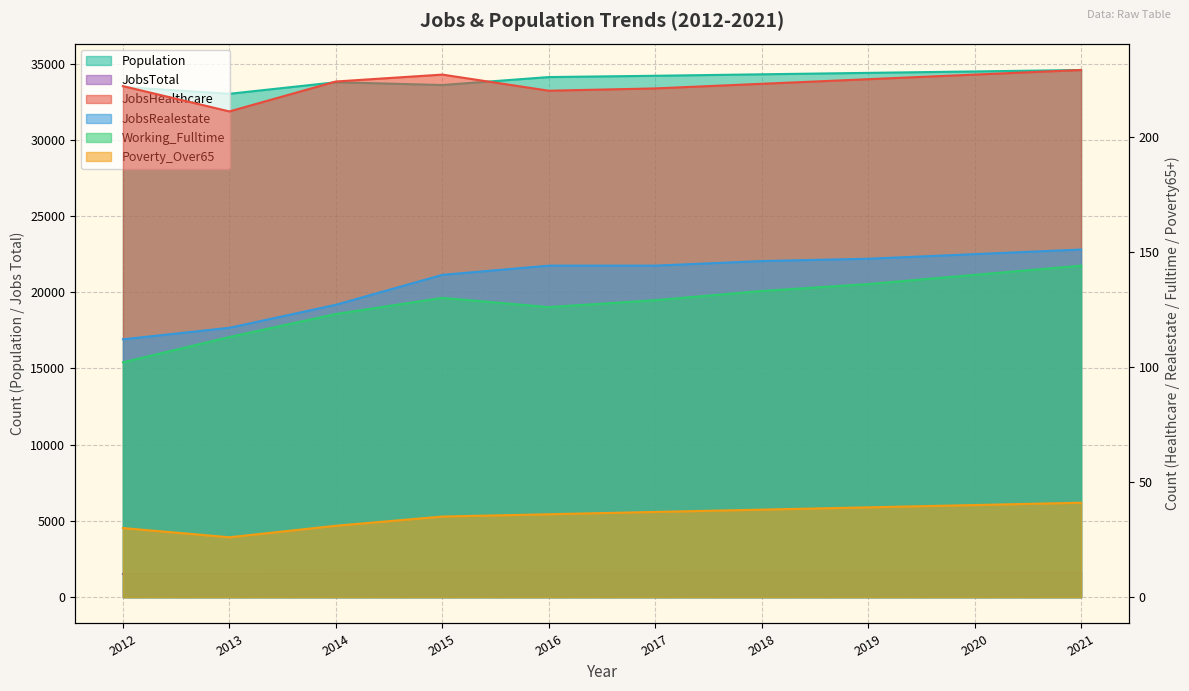

At which label is JobsRealestate closest to 131?

2014